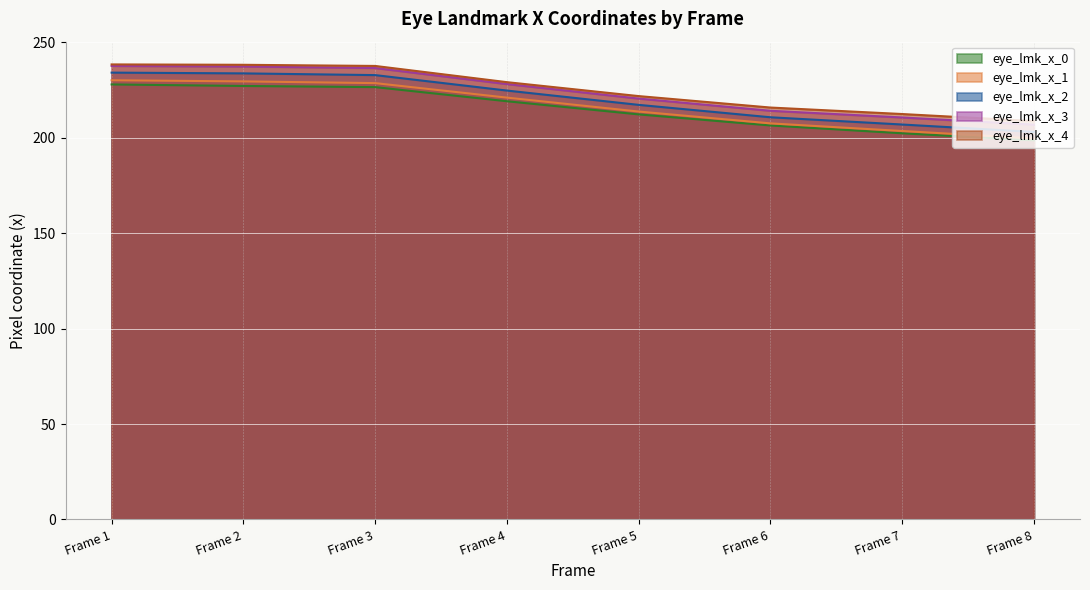

Read the eye_lmk_x_3 value at Frame 4.

228.2